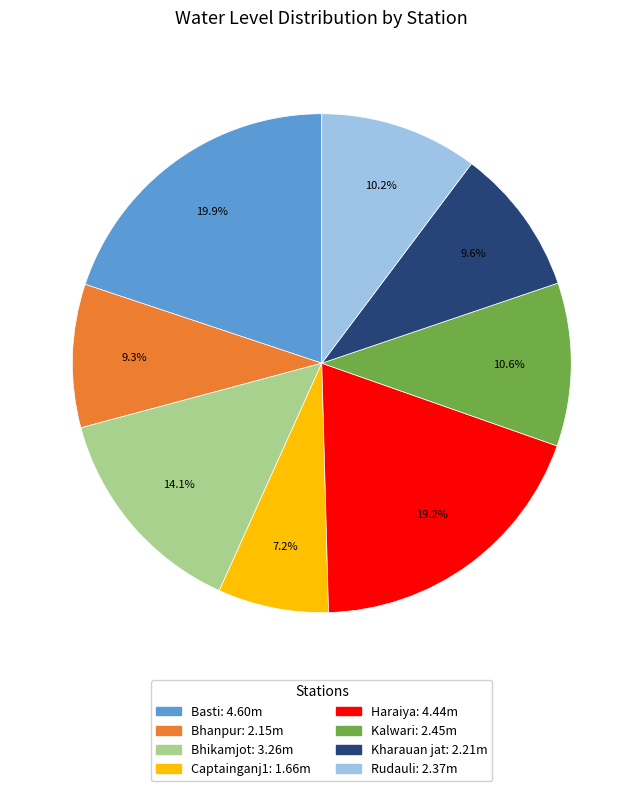

Which category has the biggest portion of the pie?

Basti